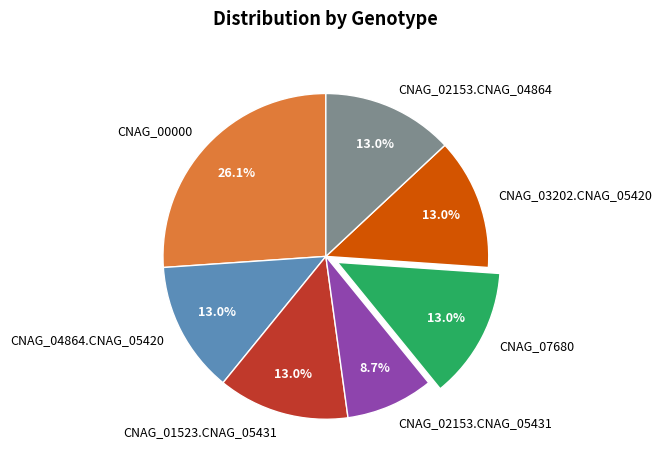

Between CNAG_00000 and CNAG_02153.CNAG_05431, which is larger?

CNAG_00000